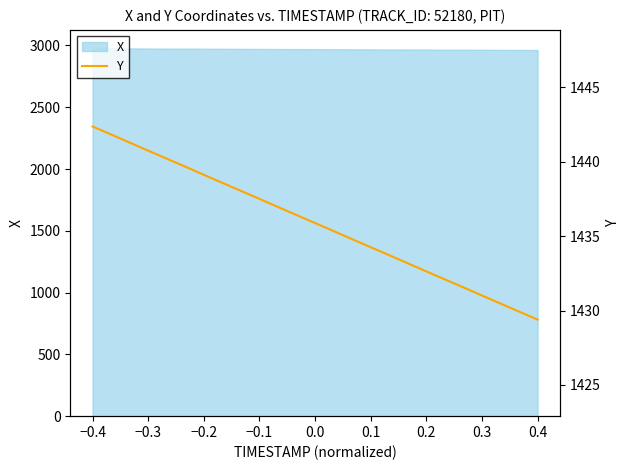

How many lines are shown in the chart?

1